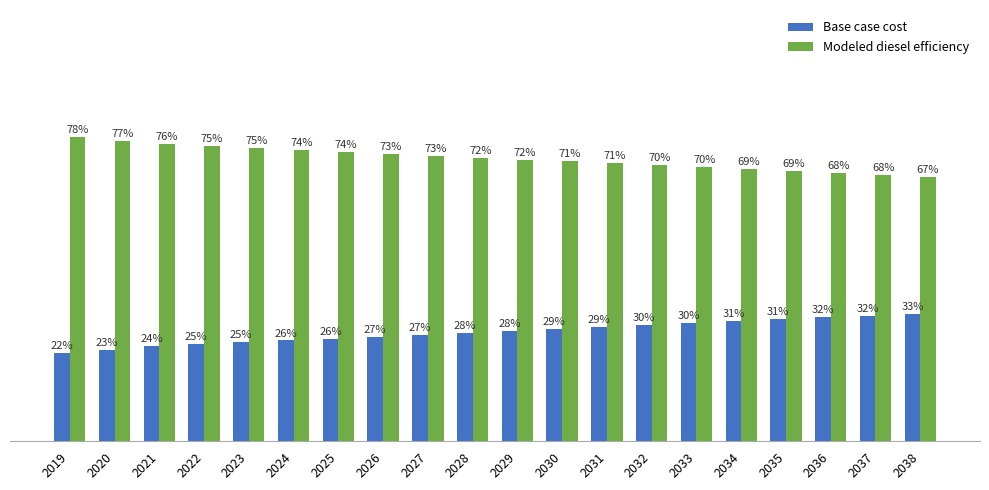

Which series has the largest total across all categories?

Modeled diesel efficiency